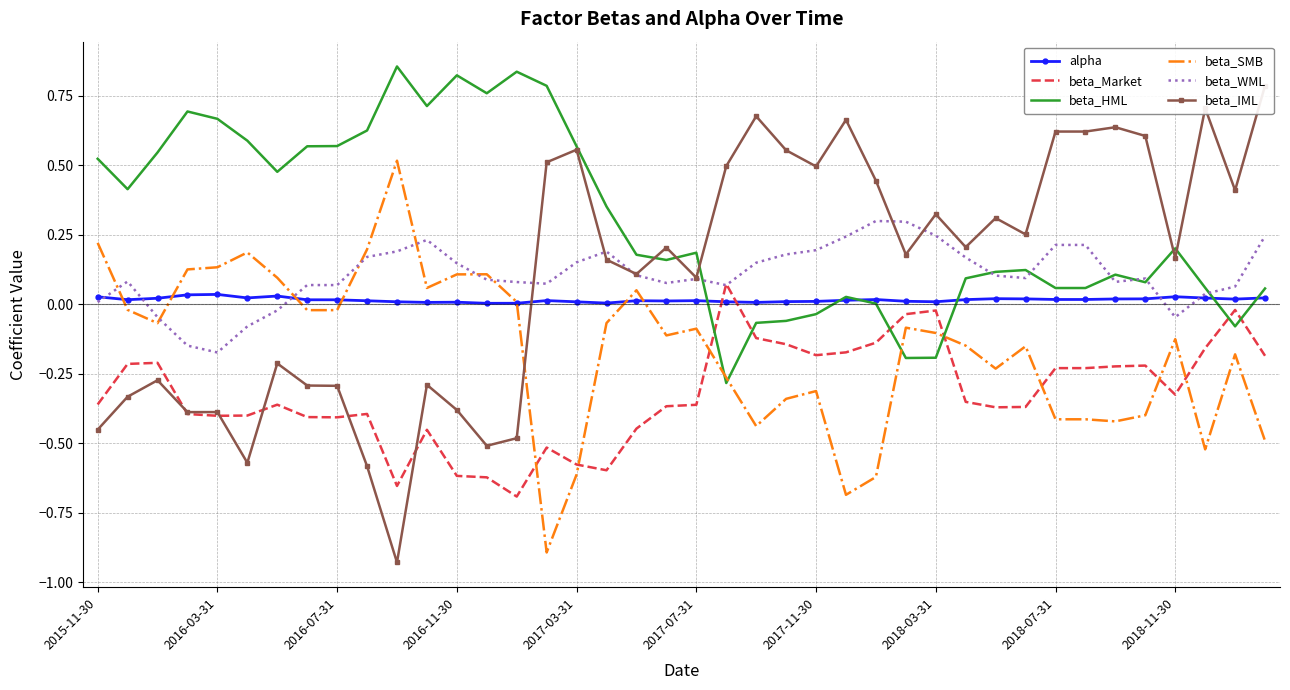

Reading right to left, transcribe all the data shown in this chart.

alpha: 0.0	0.0	0.0	0.0	0.0	0.0	0.0	0.0	0.0	0.0	0.0	0.0	0.0	0.0	0.0	0.0	0.0	0.0	0.0	0.0	0.0	0.0	0.0	0.0	0.0	0.0	0.0	0.0	0.0	0.0	0.0	0.0	0.0	0.0	0.0	0.0	0.0	0.0	0.0	0.0
beta_Market: -0.2	-0.0	-0.2	-0.3	-0.2	-0.2	-0.2	-0.2	-0.4	-0.4	-0.4	-0.0	-0.0	-0.1	-0.2	-0.2	-0.1	-0.1	0.1	-0.4	-0.4	-0.4	-0.6	-0.6	-0.5	-0.7	-0.6	-0.6	-0.5	-0.7	-0.4	-0.4	-0.4	-0.4	-0.4	-0.4	-0.4	-0.2	-0.2	-0.4
beta_HML: 0.1	-0.1	0.1	0.2	0.1	0.1	0.1	0.1	0.1	0.1	0.1	-0.2	-0.2	0.0	0.0	-0.0	-0.1	-0.1	-0.3	0.2	0.2	0.2	0.4	0.6	0.8	0.8	0.8	0.8	0.7	0.9	0.6	0.6	0.6	0.5	0.6	0.7	0.7	0.5	0.4	0.5
beta_SMB: -0.5	-0.2	-0.5	-0.1	-0.4	-0.4	-0.4	-0.4	-0.2	-0.2	-0.1	-0.1	-0.1	-0.6	-0.7	-0.3	-0.3	-0.4	-0.3	-0.1	-0.1	0.1	-0.1	-0.6	-0.9	0.0	0.1	0.1	0.1	0.5	0.2	-0.0	-0.0	0.1	0.2	0.1	0.1	-0.1	-0.0	0.2
beta_WML: 0.2	0.1	0.0	-0.0	0.1	0.1	0.2	0.2	0.1	0.1	0.2	0.2	0.3	0.3	0.2	0.2	0.2	0.1	0.1	0.1	0.1	0.1	0.2	0.2	0.1	0.1	0.1	0.1	0.2	0.2	0.2	0.1	0.1	-0.0	-0.1	-0.2	-0.1	-0.0	0.1	0.0
beta_IML: 0.8	0.4	0.7	0.2	0.6	0.6	0.6	0.6	0.3	0.3	0.2	0.3	0.2	0.4	0.7	0.5	0.6	0.7	0.5	0.1	0.2	0.1	0.2	0.6	0.5	-0.5	-0.5	-0.4	-0.3	-0.9	-0.6	-0.3	-0.3	-0.2	-0.6	-0.4	-0.4	-0.3	-0.3	-0.5